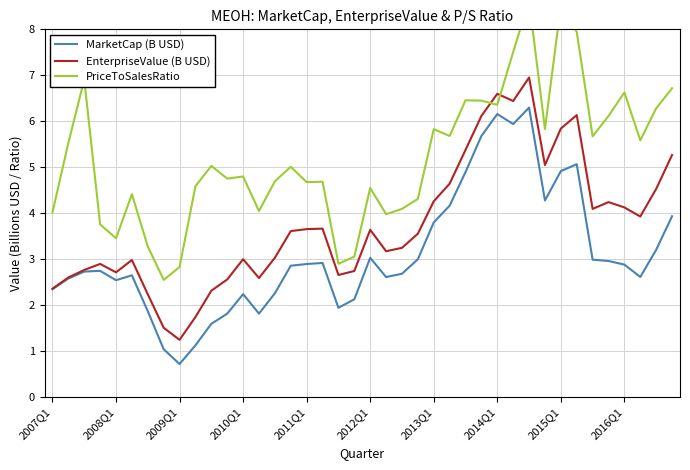

How many lines are shown in the chart?

3